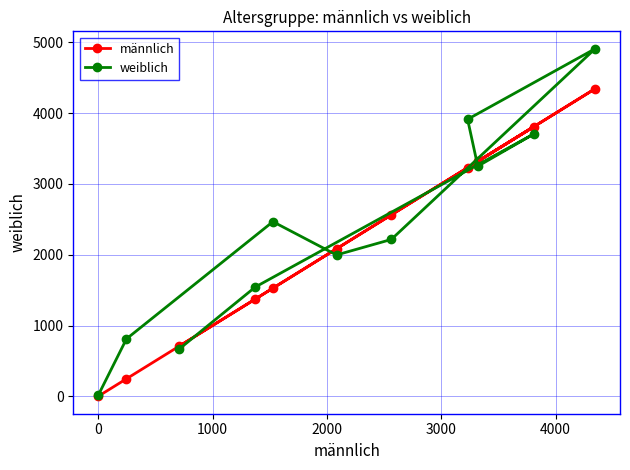

Rank the series by their maximum value, from highest to lowest.

weiblich, männlich